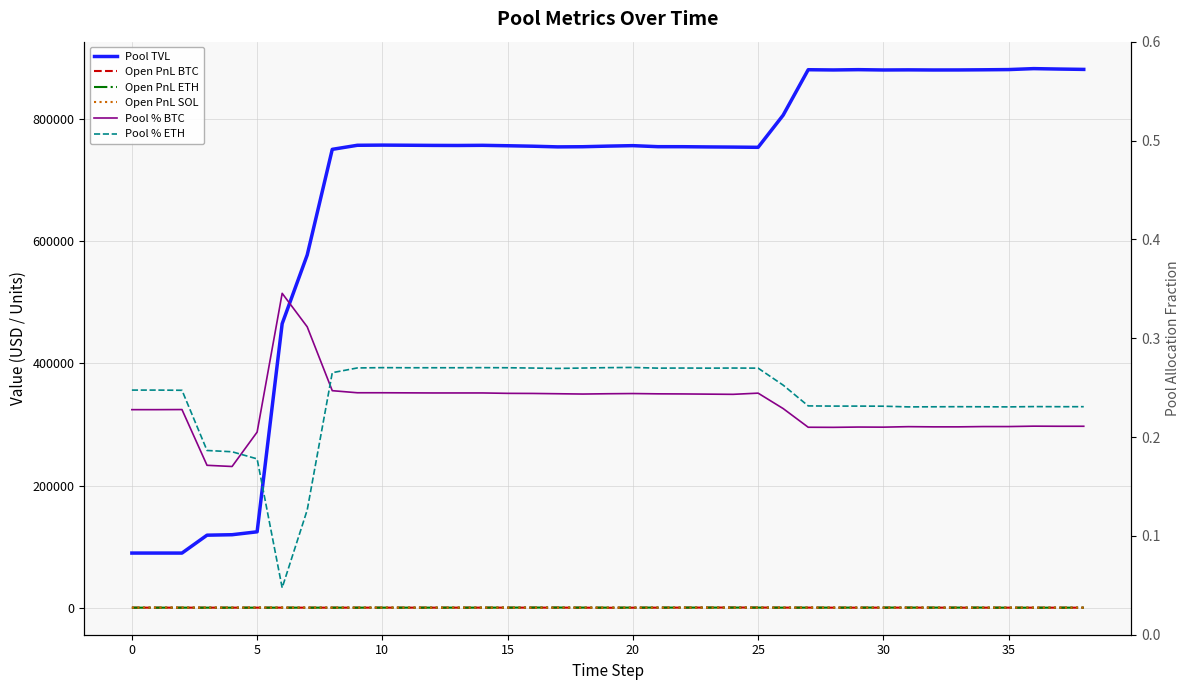

What is the difference between the highest and lowest values at 22?

755122.7